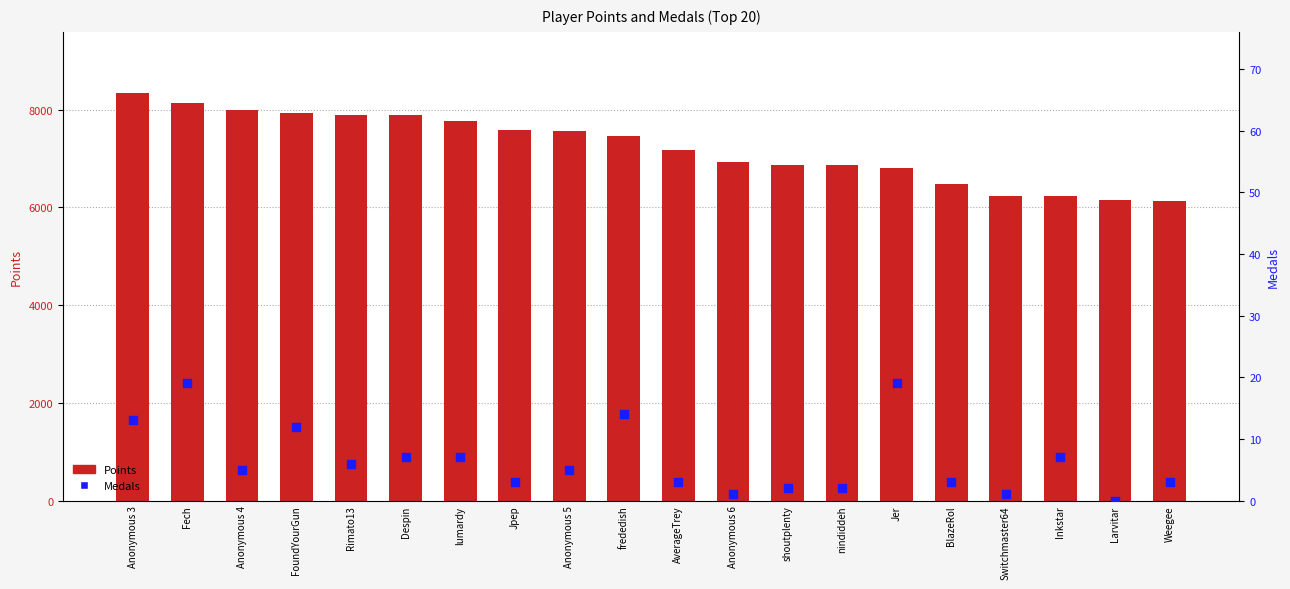

Which series has the largest Y range (max minus min)?

Points